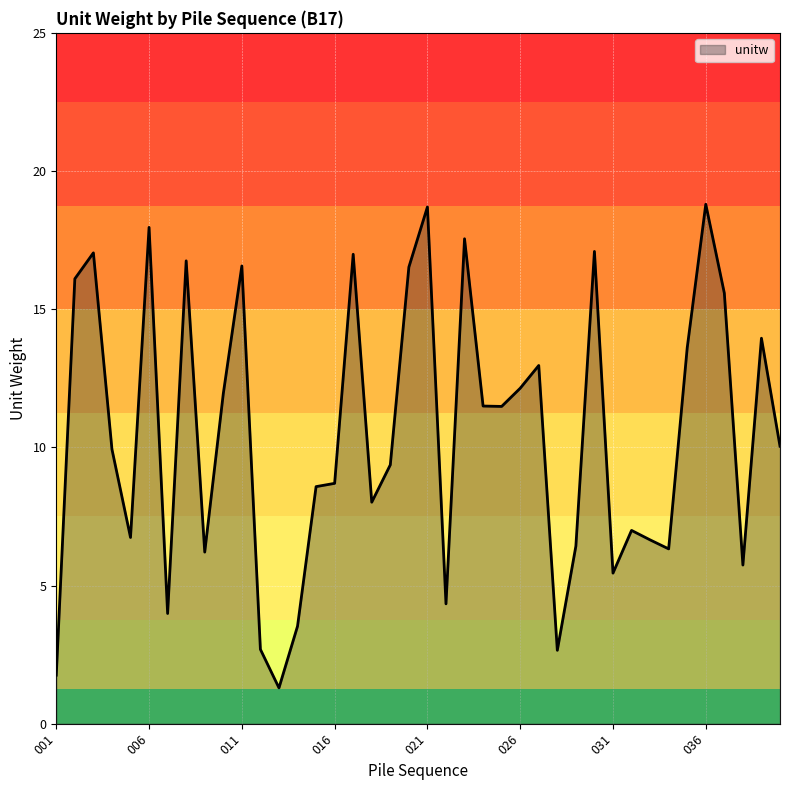

What is the maximum value shown in the chart?

18.8